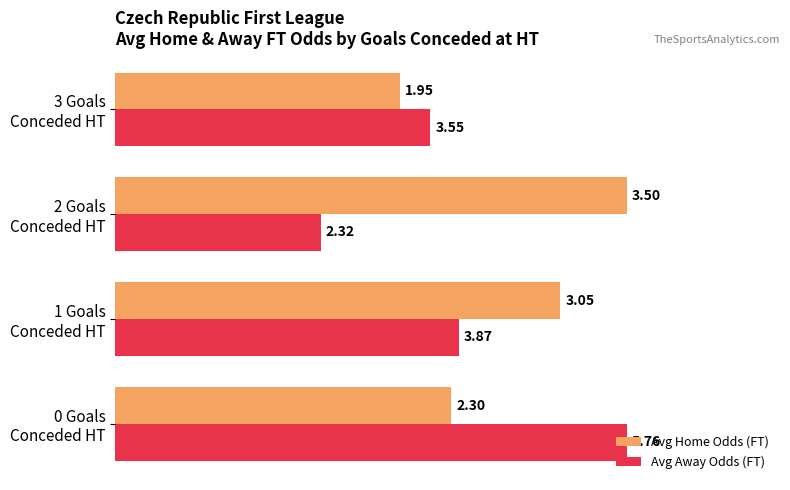

What are all the series names shown in the legend?

Avg Home Odds (FT), Avg Away Odds (FT)